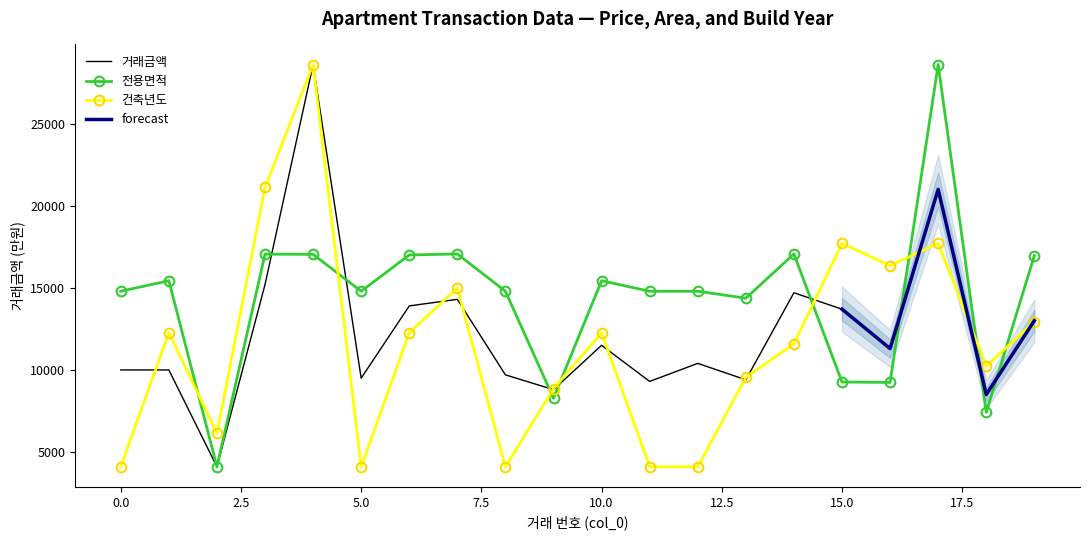

Which label corresponds to the smallest value in the chart?

2